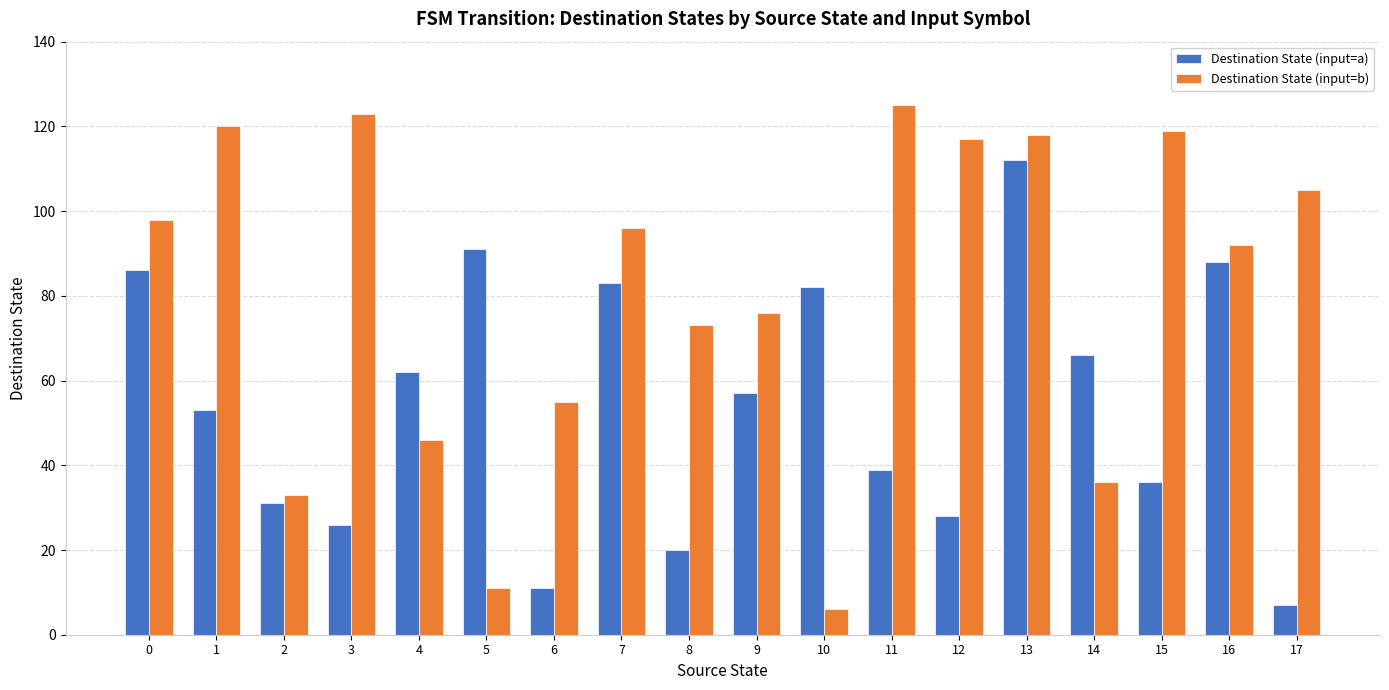

What is the highest value of the Destination State (input=b) series?

125